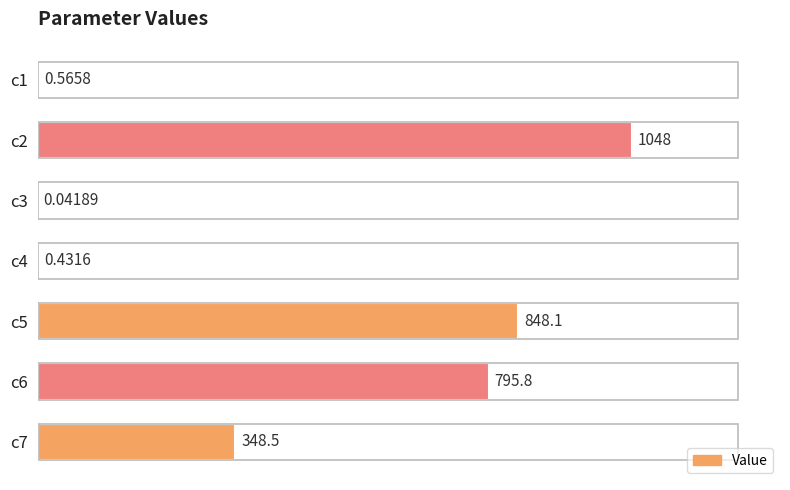

Count the number of categories in the chart.

7